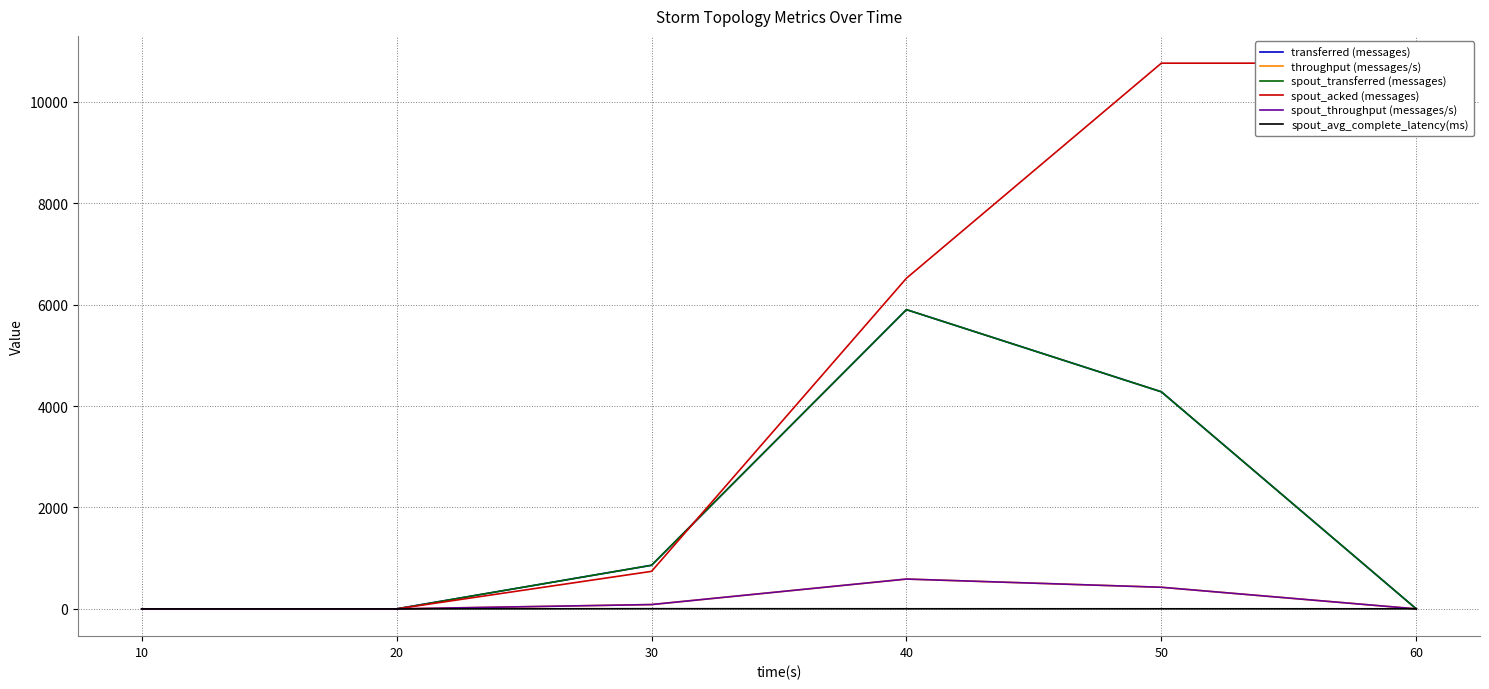

What is the difference between the maximum and minimum values in the transferred (messages) series?

5900.0